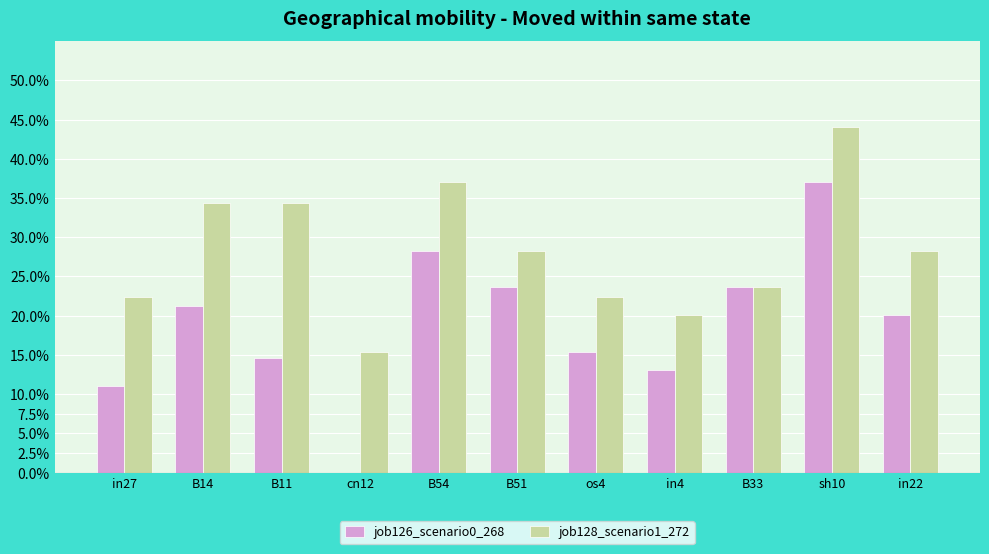

What is the highest value of the job128_scenario1_272 series?

0.4